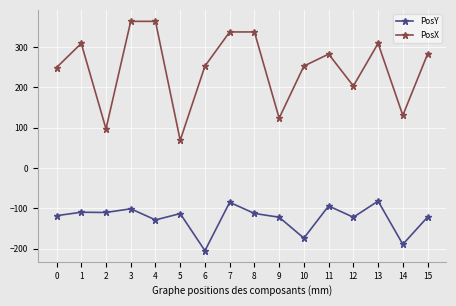

What is the lowest value of the PosX series?

68.5